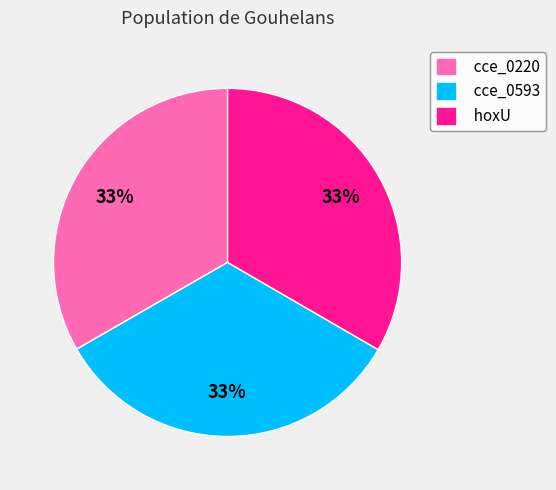

Approximately how many times larger is the value at hoxU compared to cce_0220?

1.0